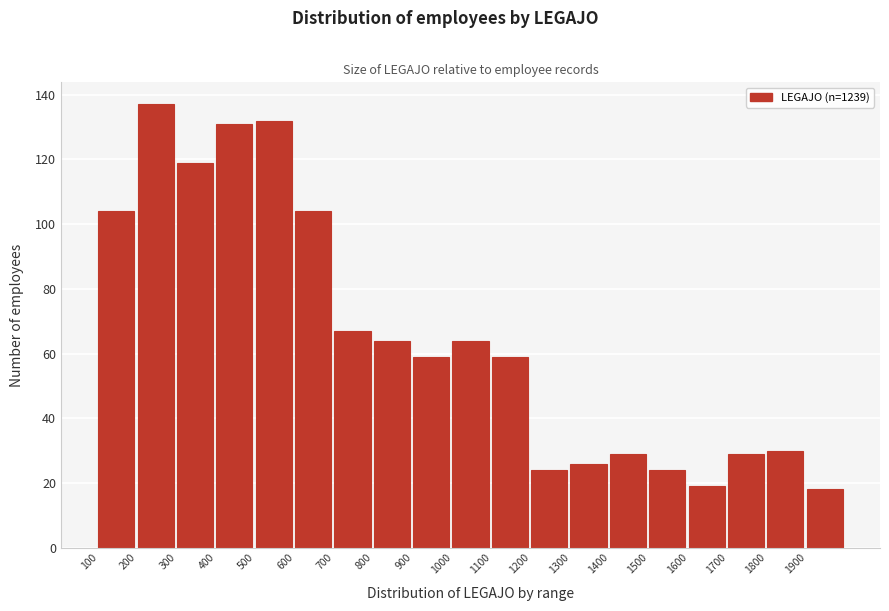

Reading left to right, list every bar in this chart as the range it spans on the x-axis followed by its height. The values are not printed on the chart, so give them approximately, as read against the axis.

100 to 200: 104
200 to 300: 138
300 to 400: 120
400 to 500: 132
500 to 600: 132
600 to 700: 104
700 to 800: 68
800 to 900: 64
900 to 1000: 60
1000 to 1100: 64
1100 to 1200: 60
1200 to 1300: 24
1300 to 1400: 26
1400 to 1500: 30
1500 to 1600: 24
1600 to 1700: 20
1700 to 1800: 30
1800 to 1900: 30
1900 to 2000: 18